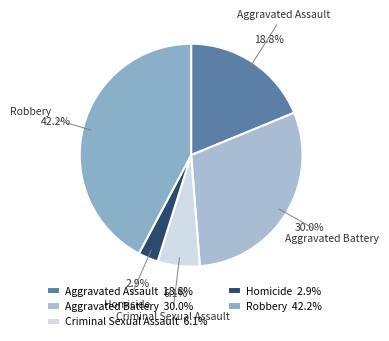

How many segments does this pie chart have?

5